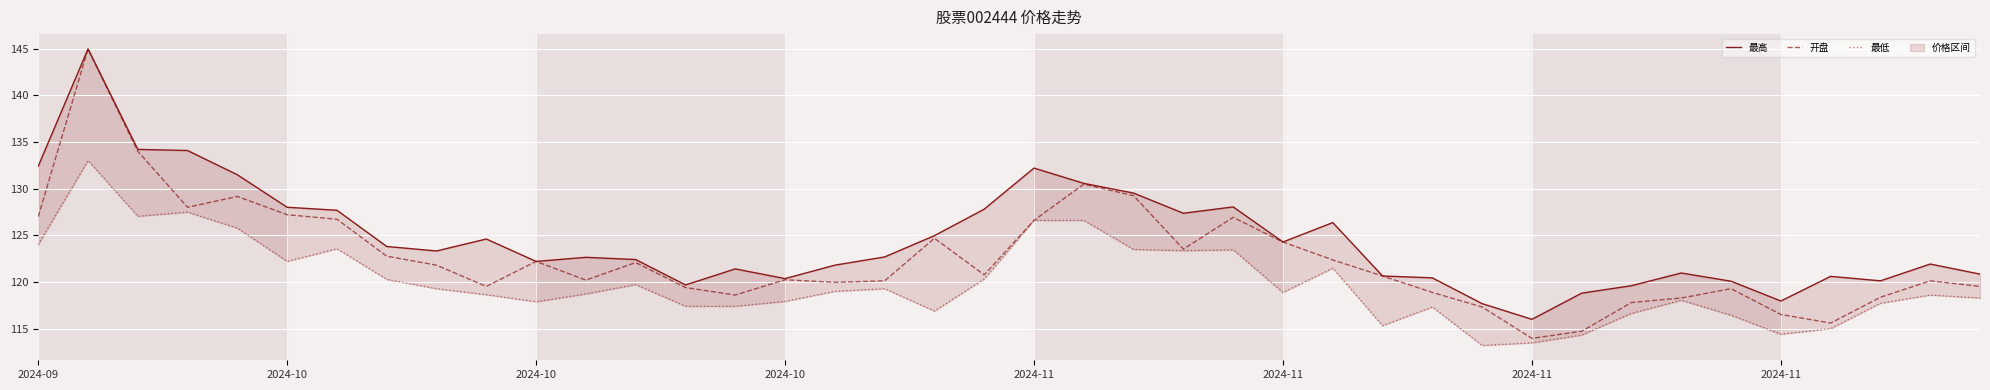

What is the maximum value shown in the chart?

145.0